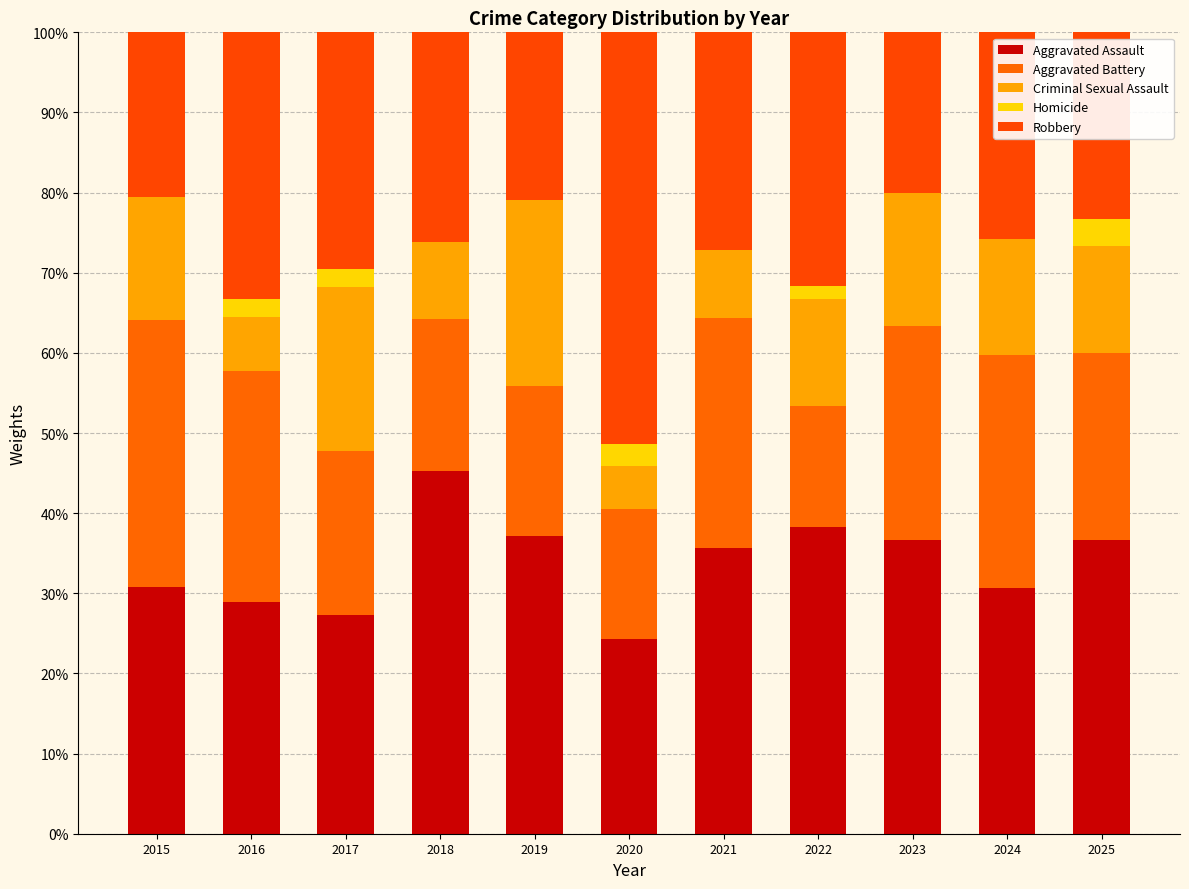

How many categories are shown in the chart?

11